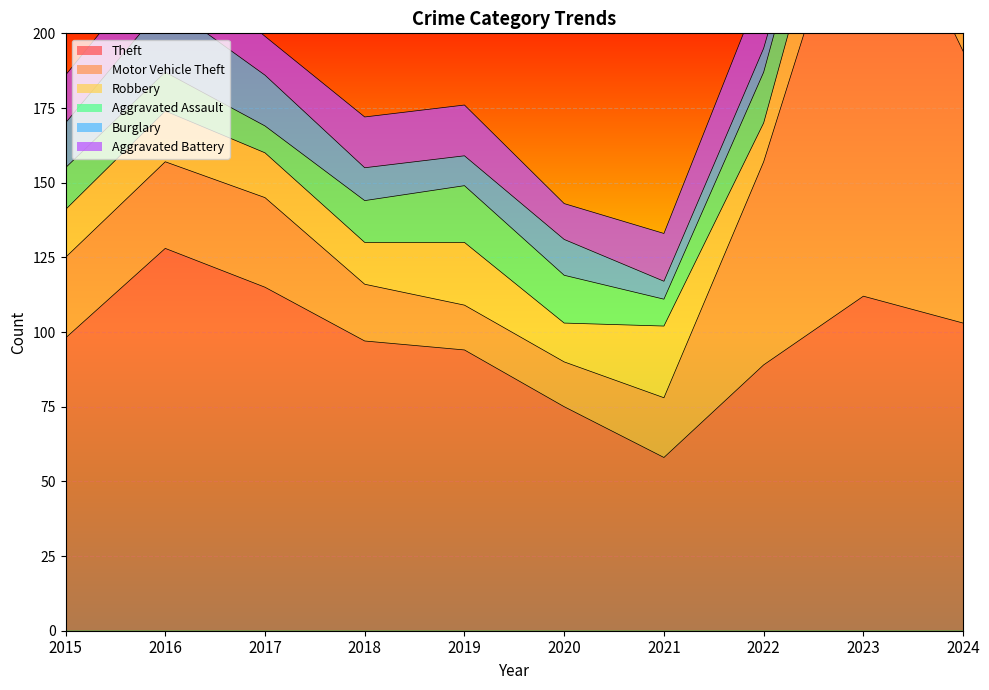

What is the average value of the Theft series?

97